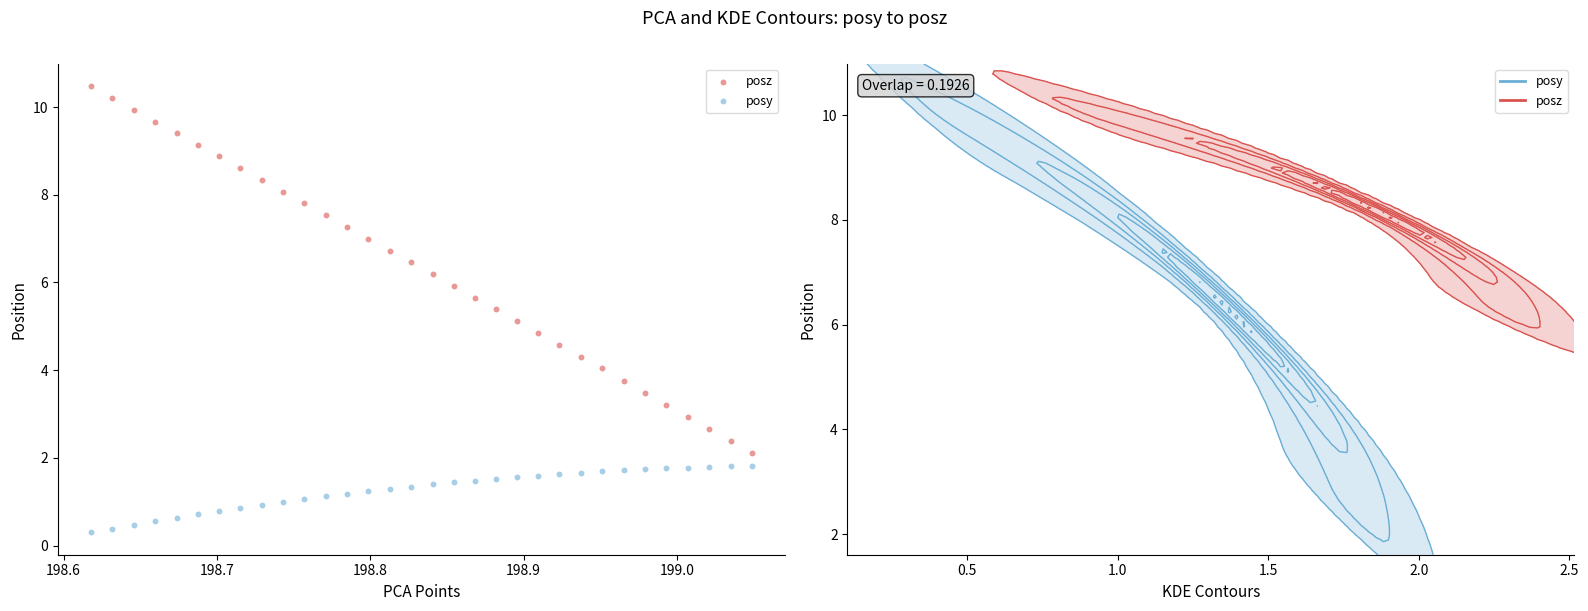

Across all data points, what is the range of X values (max minus min)?

0.4